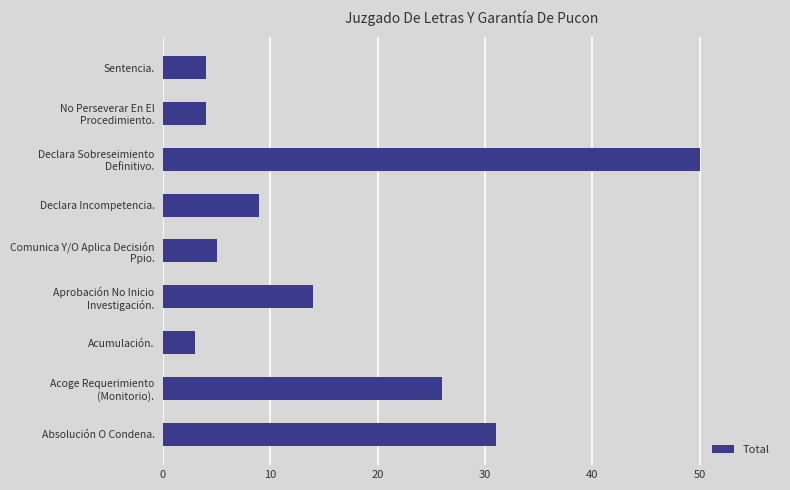

Reading bottom to top, list all the values displayed in this chart.

31	26	3	14	5	9	50	4	4